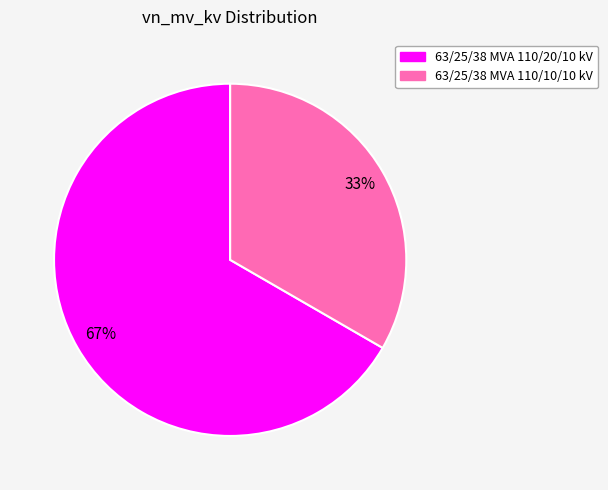

Do 63/25/38 MVA 110/20/10 kV and 63/25/38 MVA 110/10/10 kV together represent more than half of the pie?

Yes